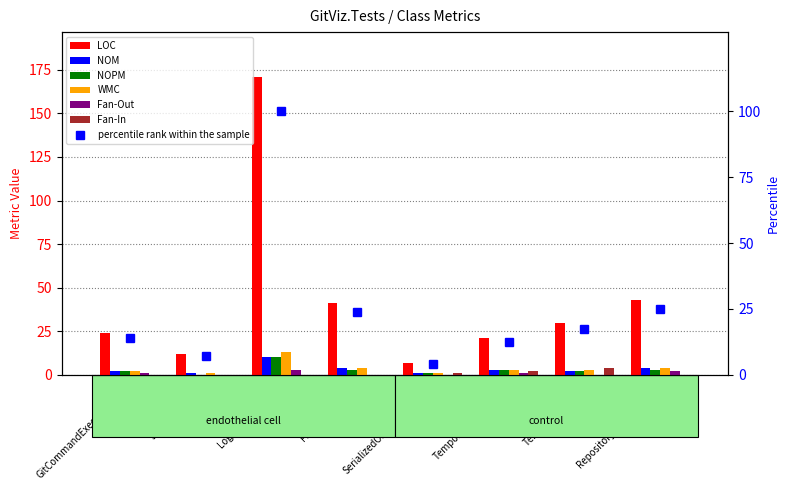

Reading left to right, extract all data points from this chart.

LOC: 24	12	171	41	7	21	30	43
NOM: 2	1	10	4	1	3	2	4
NOPM: 2	0	10	3	1	3	2	3
WMC: 2	1	13	4	1	3	3	4
Fan-Out: 1	0	3	0	0	1	0	2
Fan-In: 0	0	0	0	1	2	4	0